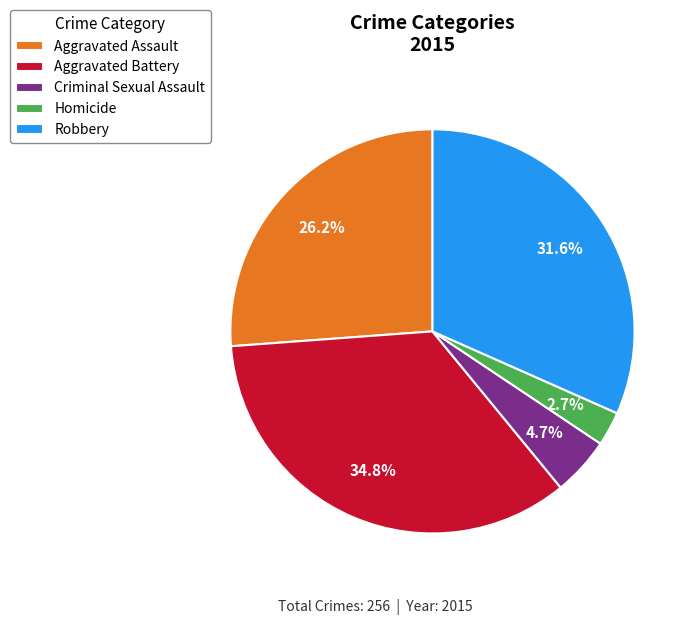

Is Aggravated Battery the majority of the pie?

No